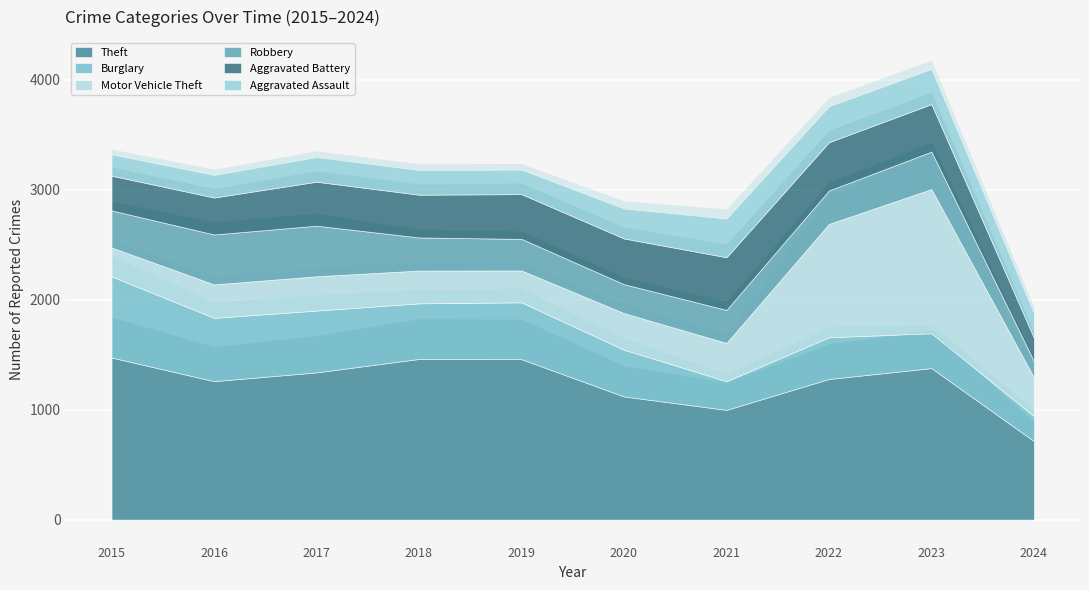

What is the sum of all Theft values?

12481